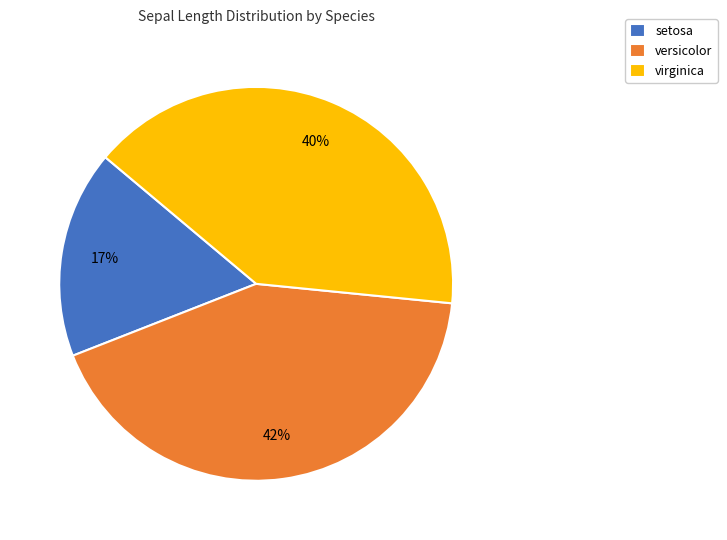

Does any single category account for the majority?

No